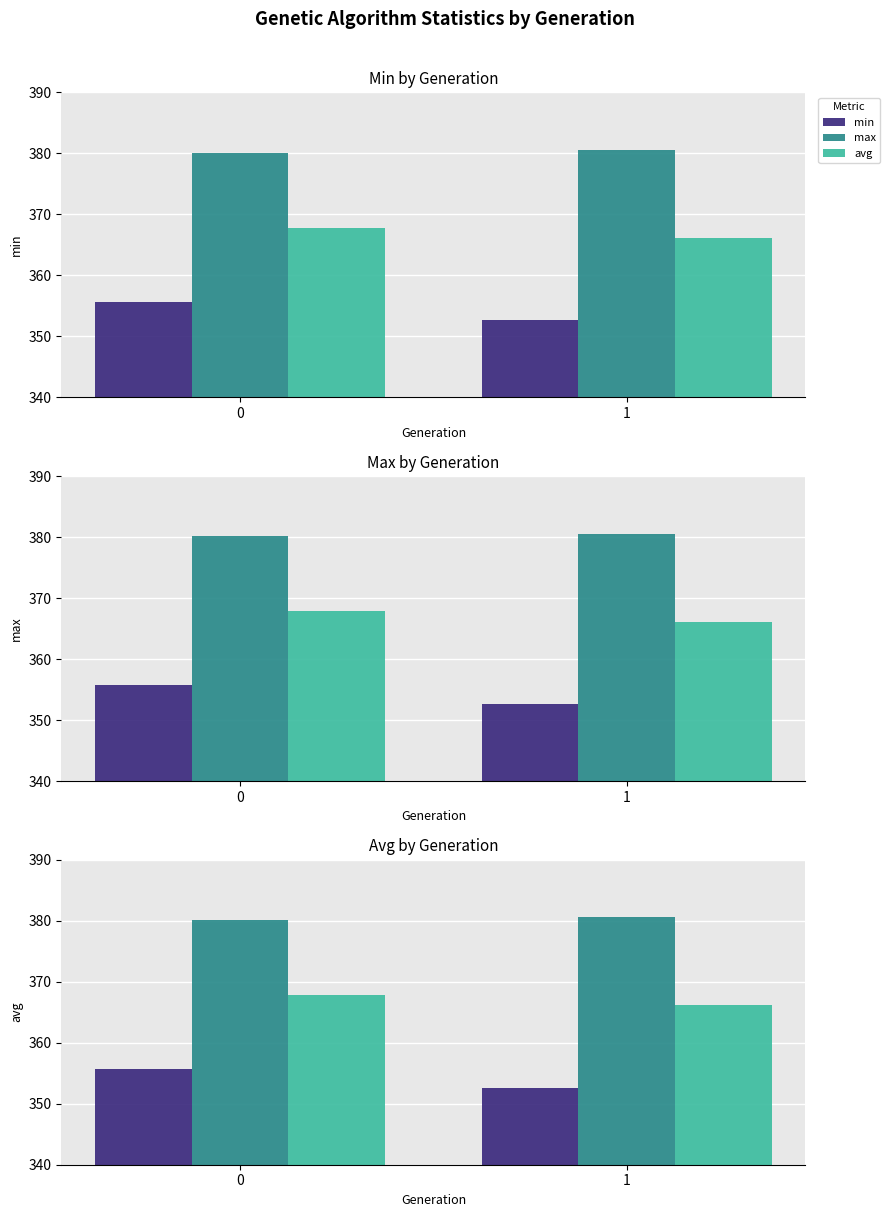

How many groups of bars are there?

2